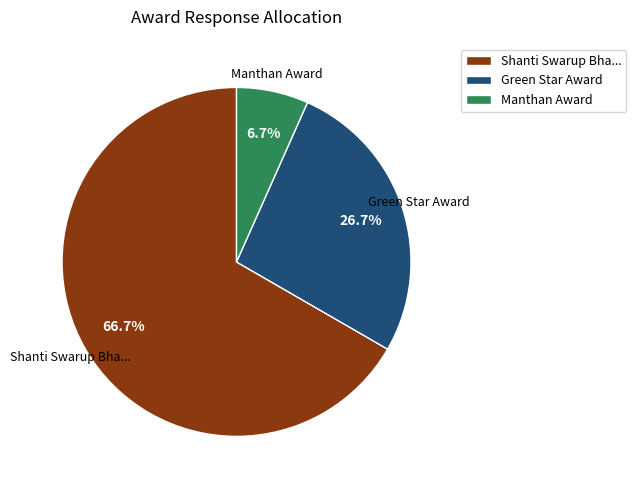

To the nearest percent, what is the difference between the largest and smallest slice percentages?

60%